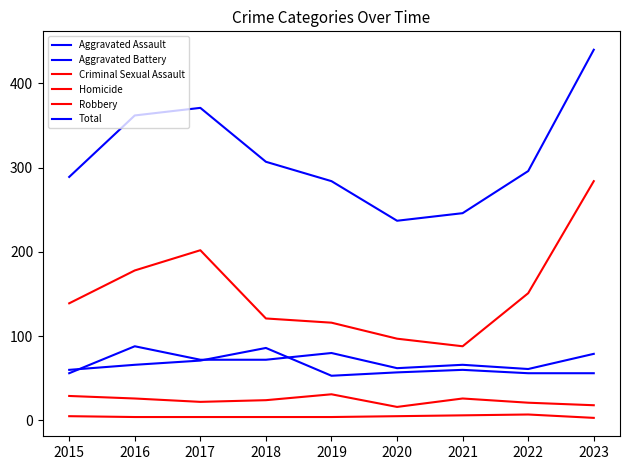

Reading left to right, transcribe all the data shown in this chart.

Aggravated Assault: 56	88	72	72	80	62	66	61	79
Aggravated Battery: 60	66	71	86	53	57	60	56	56
Criminal Sexual Assault: 29	26	22	24	31	16	26	21	18
Homicide: 5	4	4	4	4	5	6	7	3
Robbery: 139	178	202	121	116	97	88	151	284
Total: 289	362	371	307	284	237	246	296	440